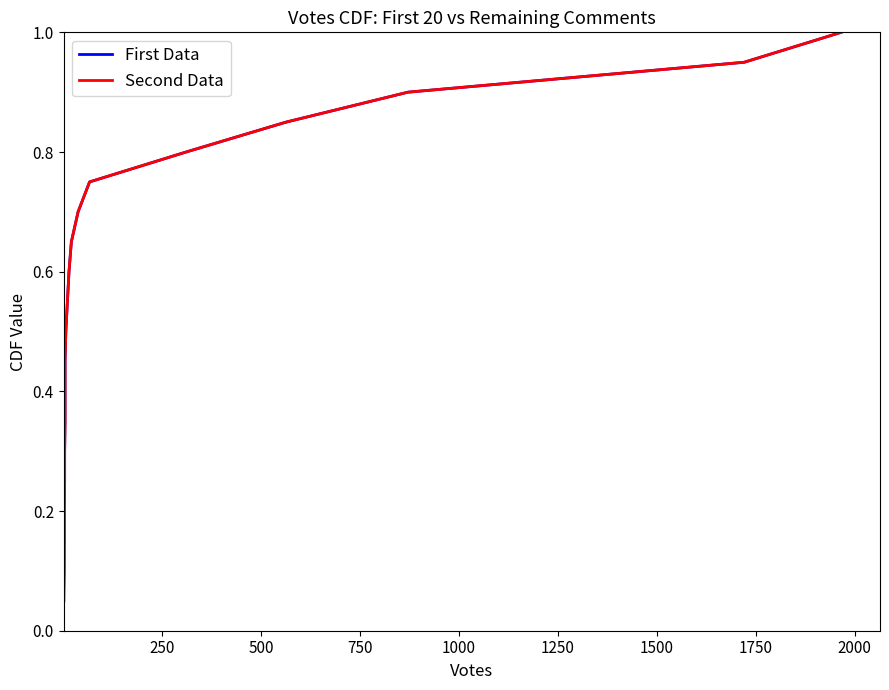

Does the chart have visible grid lines?

No